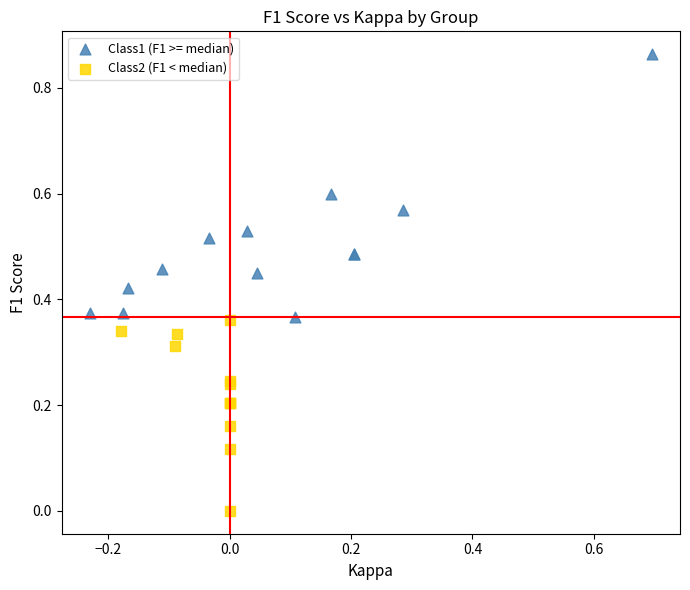

Which series reaches the minimum Y coordinate?

Class2 (F1 < median)